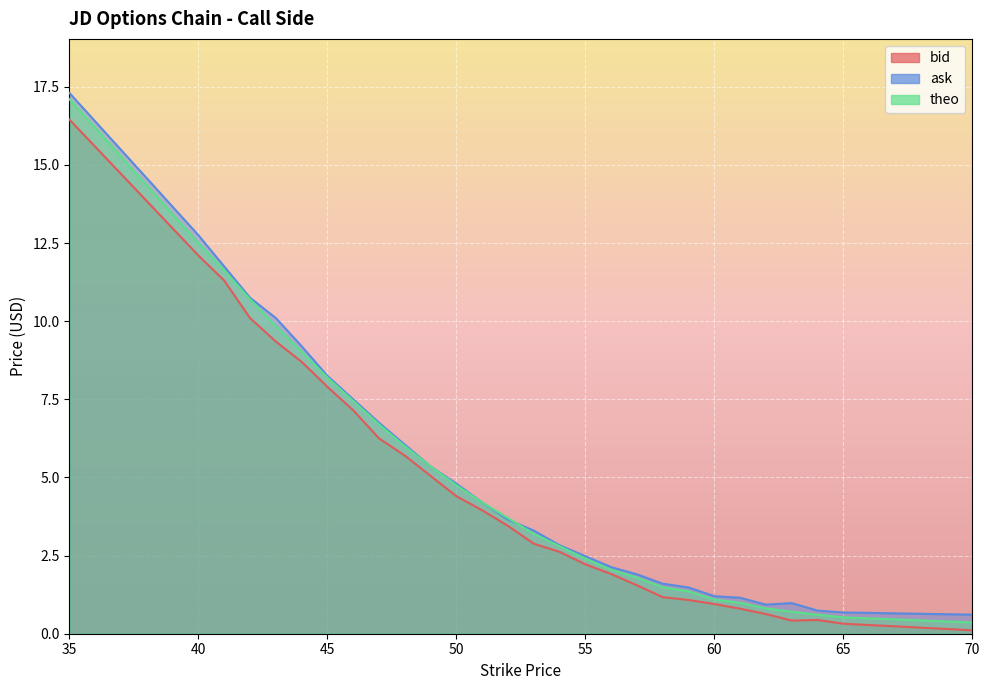

What is the maximum value for theo?

17.1